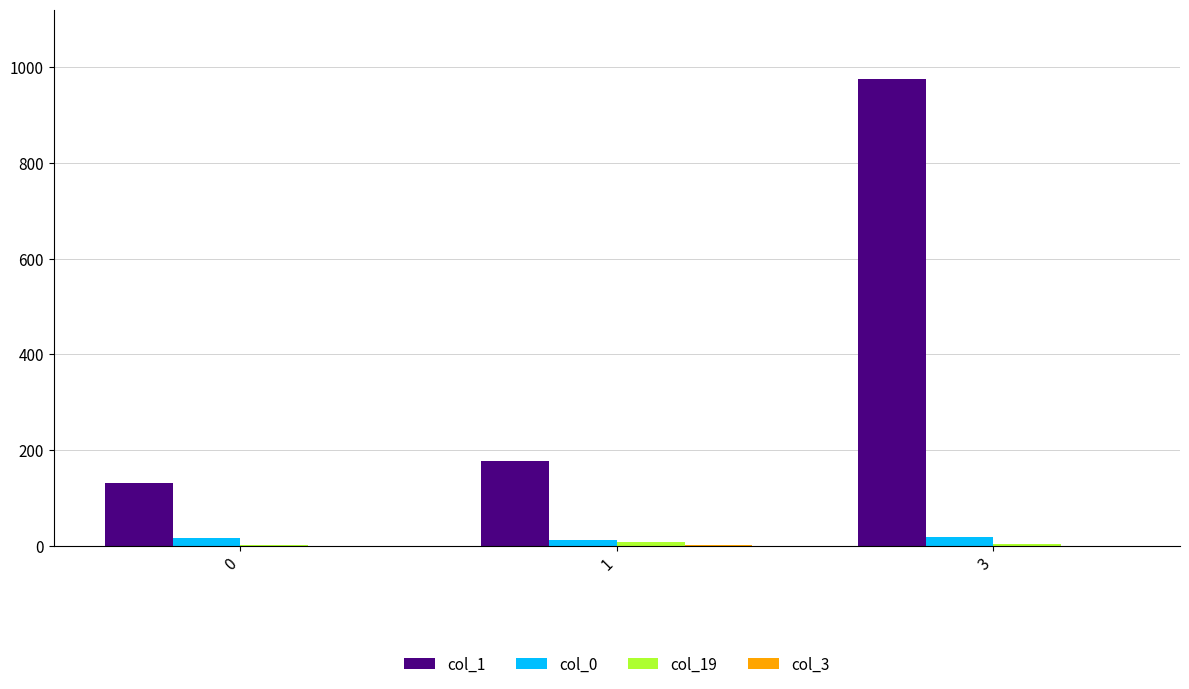

At which category is the sum across all series the highest?

3